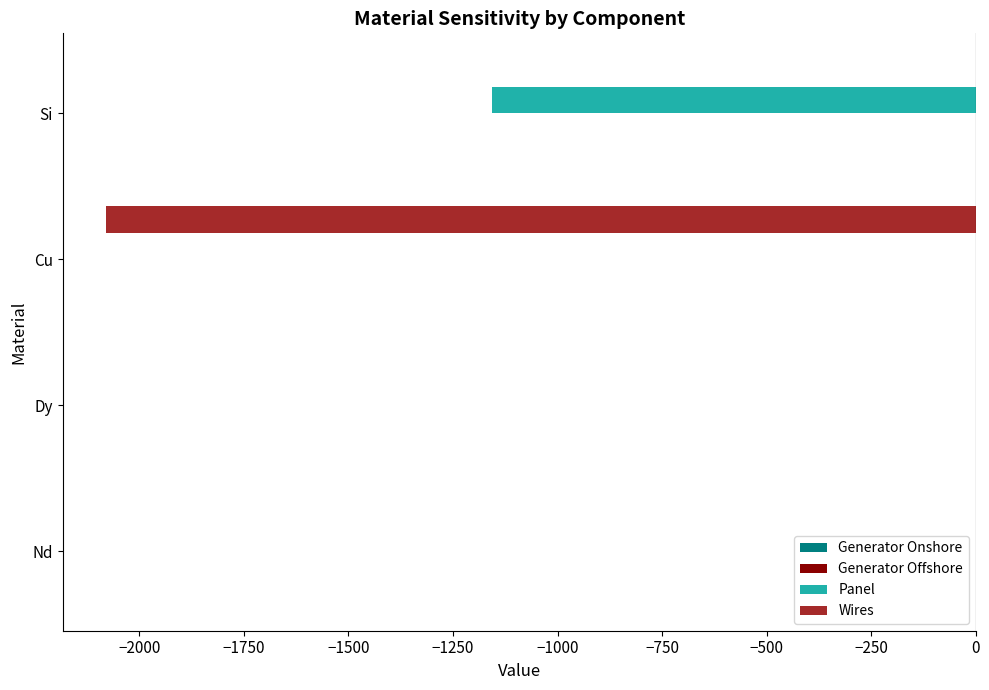

Between Cu and Si, which series saw the biggest shift?

Wires